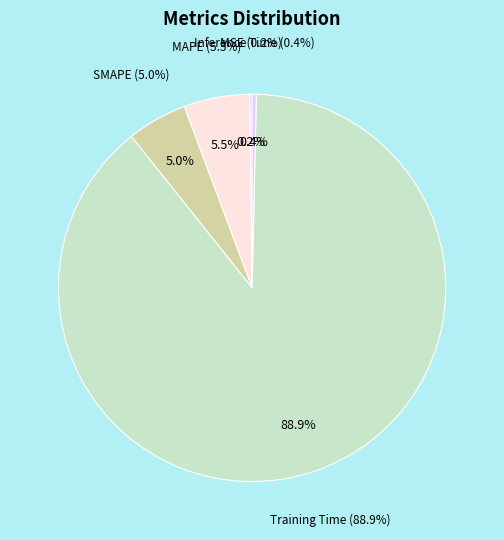

What portion of the pie excludes MSE?

99.8%